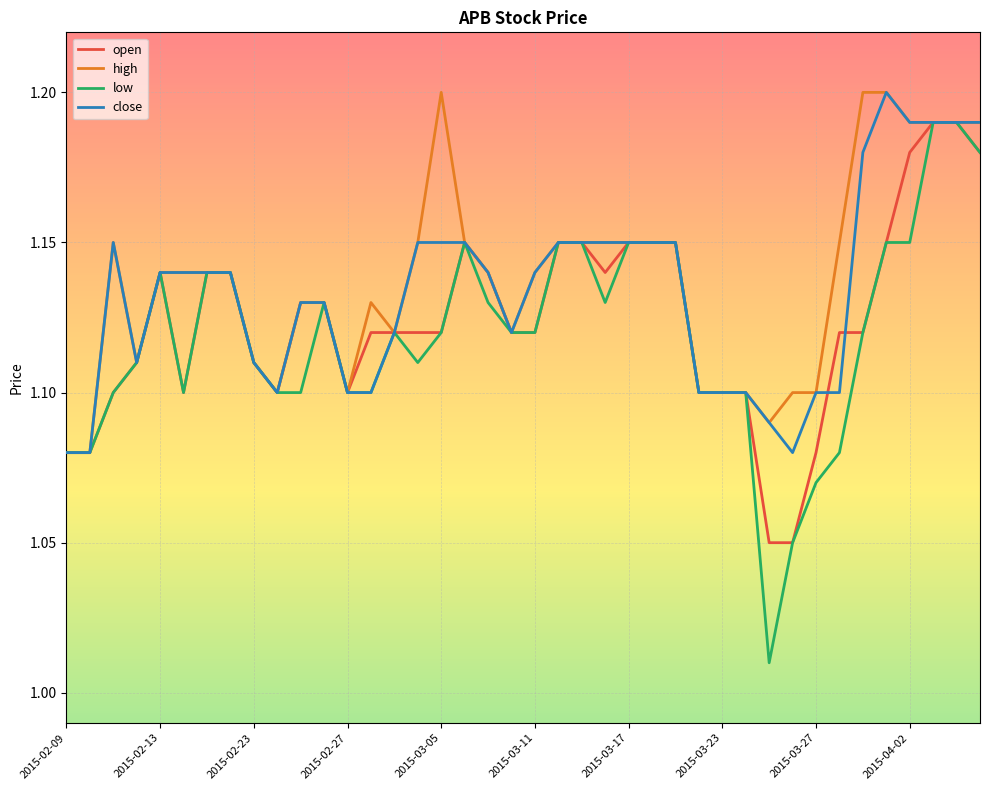

Which series has the widest spread of values?

low